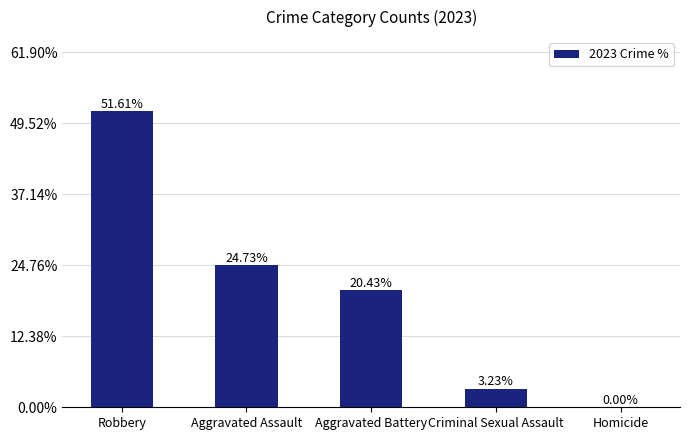

Between Homicide and Criminal Sexual Assault, which is larger?

Criminal Sexual Assault